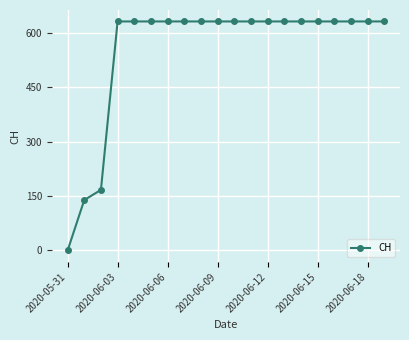

Reading right to left, list all the values displayed in this chart.

631	631	631	631	631	631	631	631	631	631	631	631	631	631	631	631	631	167	139	0